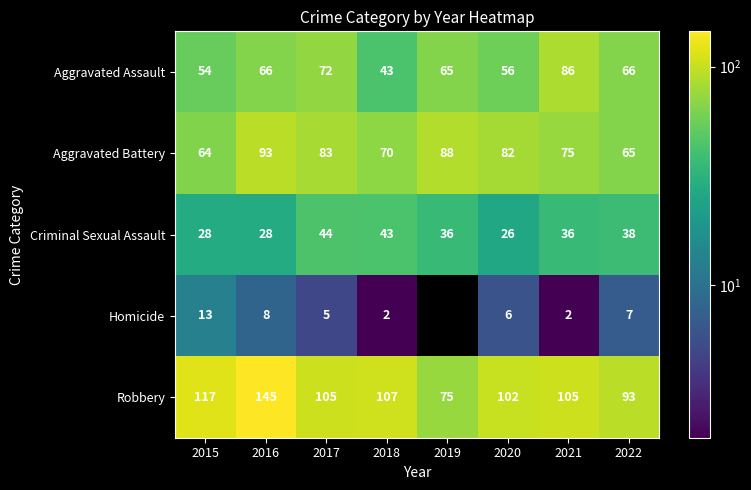

How many data points does each series have?

8